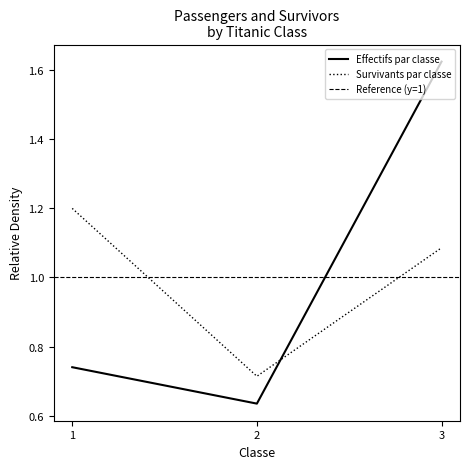

What is the difference between the second highest and minimum values in the Survivants par classe series?

0.4